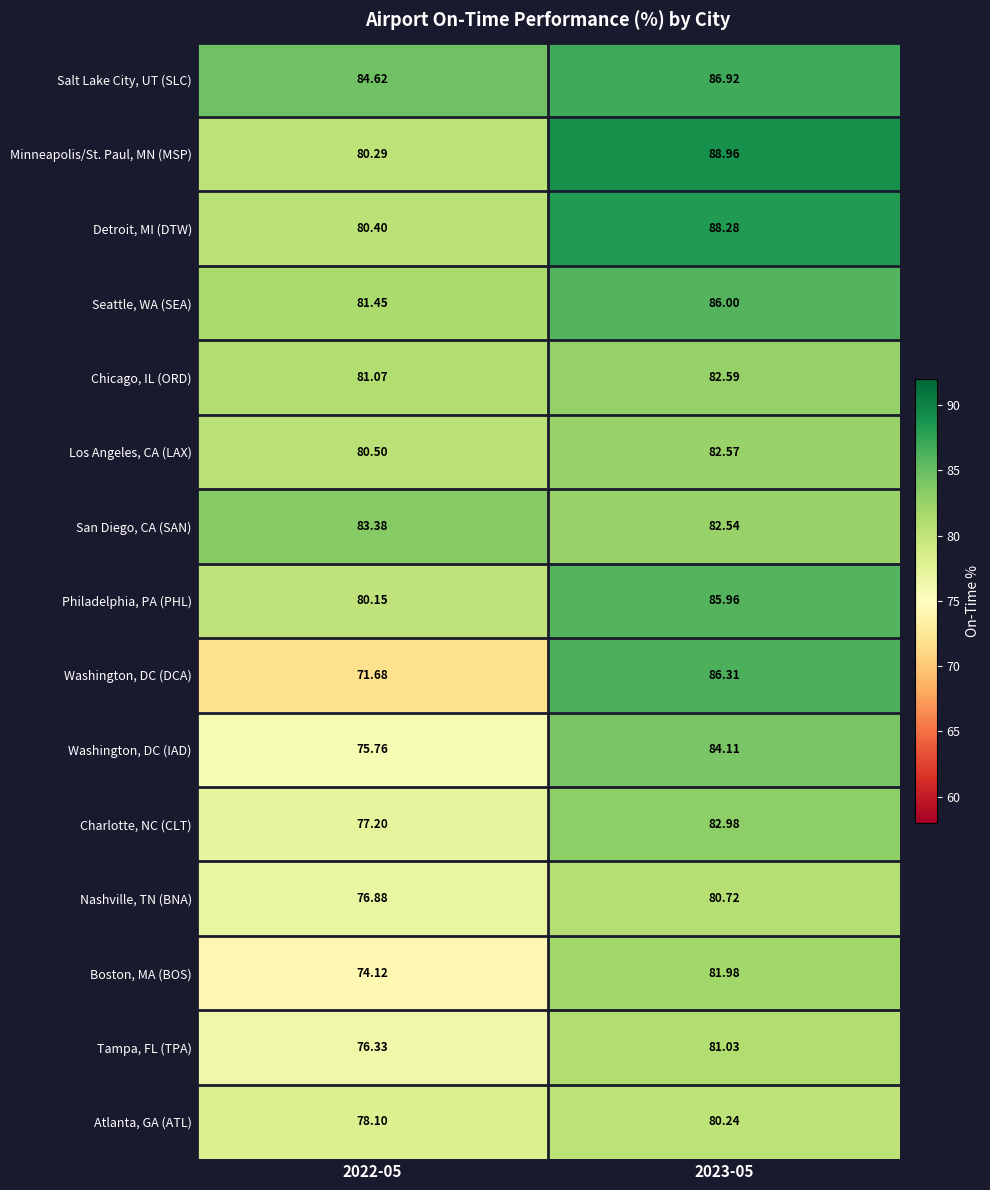

At which category does the chart reach its minimum across all series?

2022-05